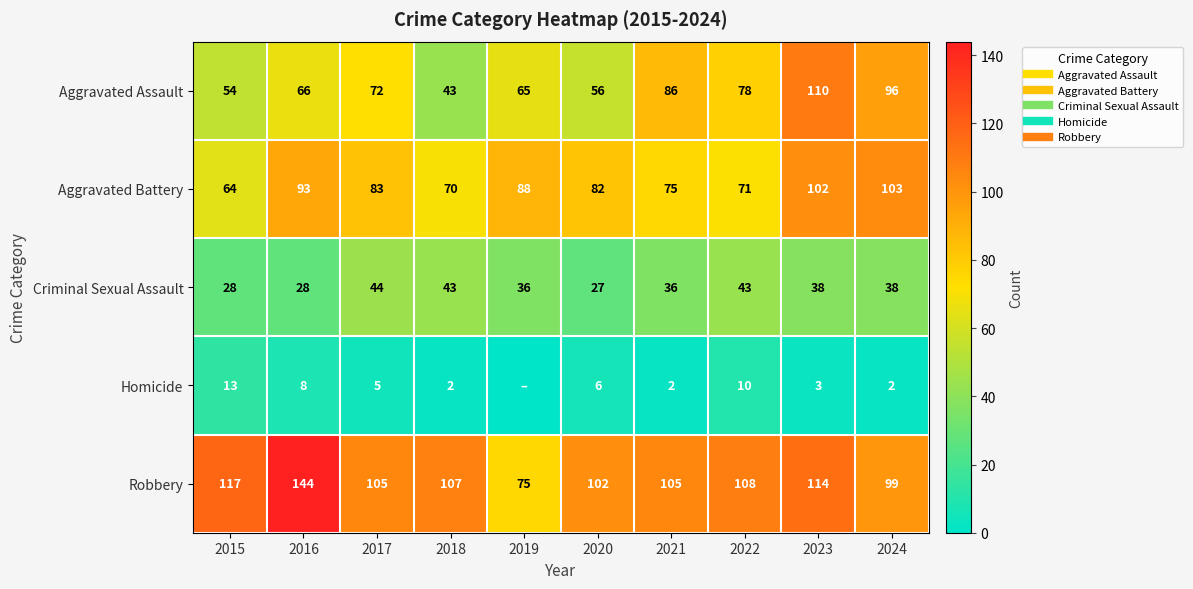

Count the number of categories in the chart.

10